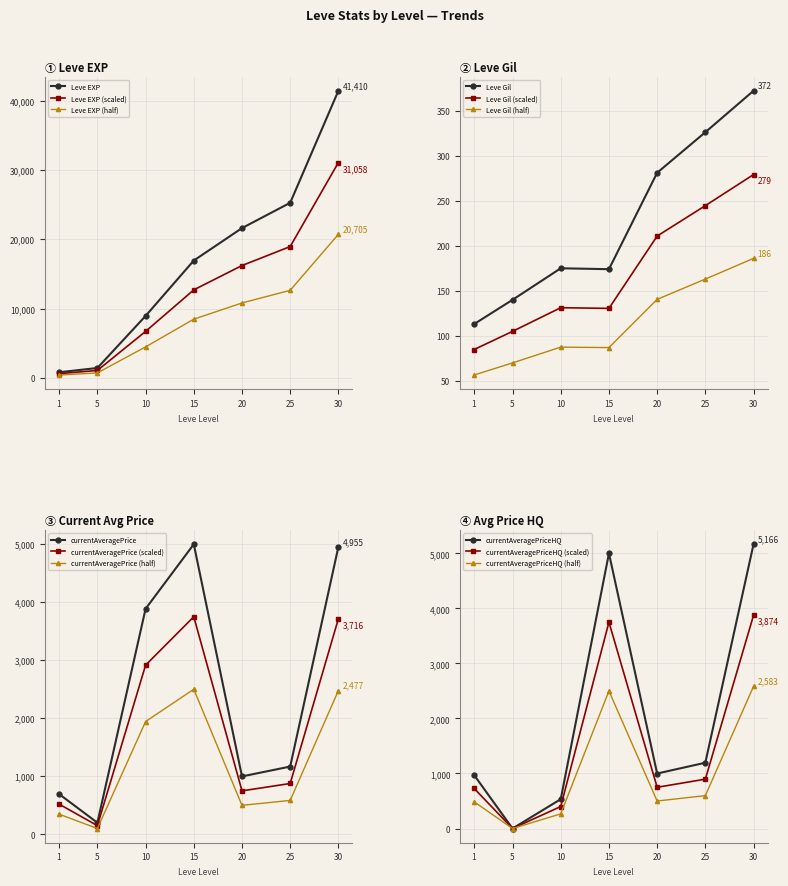

At which category does currentAveragePriceHQ reach its first local valley?

5